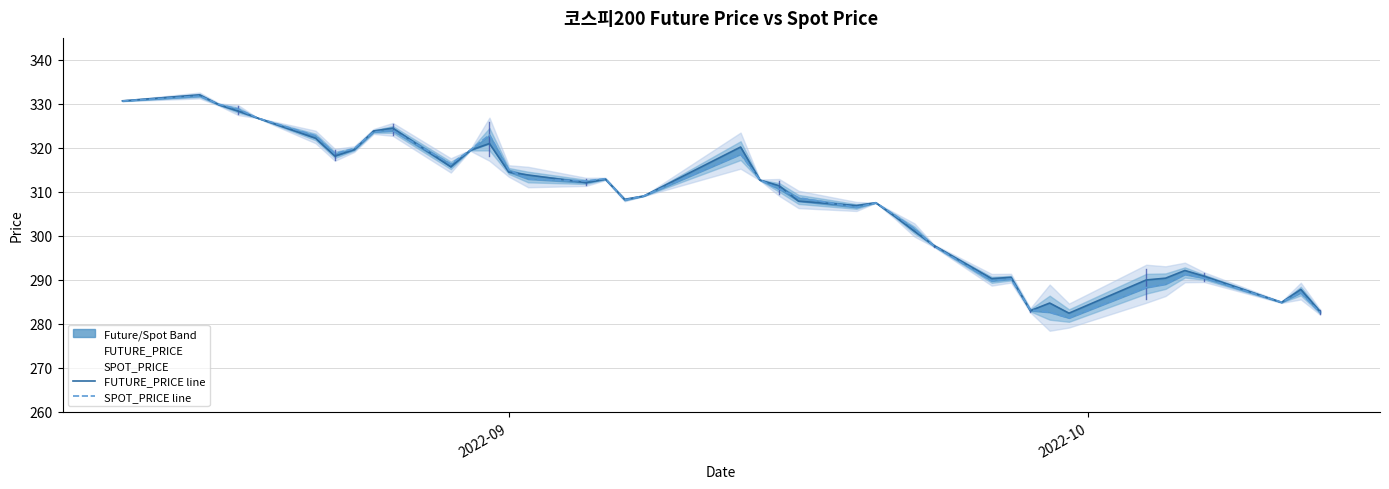

Reading right to left, list all the values displayed in this chart.

FUTURE_PRICE line: 282.8	287.9	284.9	290.9	292.1	290.4	290.0	282.4	284.8	283.0	290.6	290.3	297.9	301.1	304.4	307.6	306.9	307.9	311.4	312.7	320.2	309.1	308.3	312.9	312.1	313.9	314.5	321.0	319.4	315.7	324.5	323.9	319.6	318.1	322.2	326.8	328.4	329.8	332.1	330.7
SPOT_PRICE line: 282.6	287.1	285.0	290.4	291.3	289.1	288.3	281.4	282.6	283.2	290.2	289.8	297.7	301.6	304.7	307.5	306.5	308.7	310.6	312.7	318.6	309.1	308.2	313.0	312.5	312.9	315.0	323.0	319.5	316.4	323.9	323.6	319.9	318.7	322.8	326.8	328.8	329.9	331.8	330.7